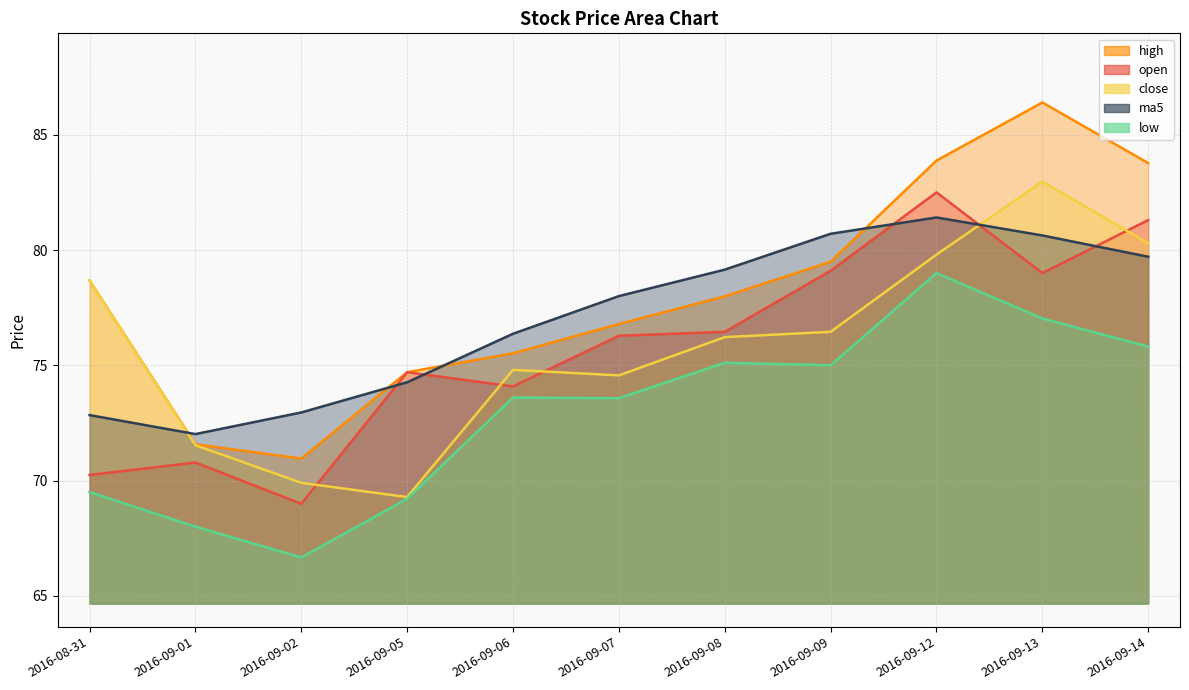

How many data points in open are less than 76?

5